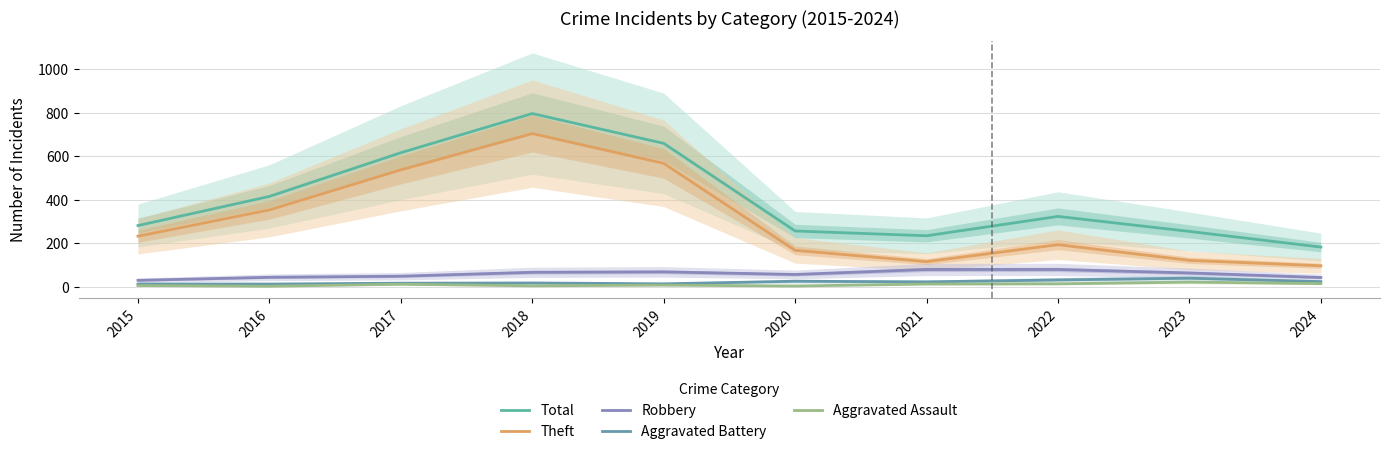

What is the value of the Aggravated Battery point at the 6th from the left?

26